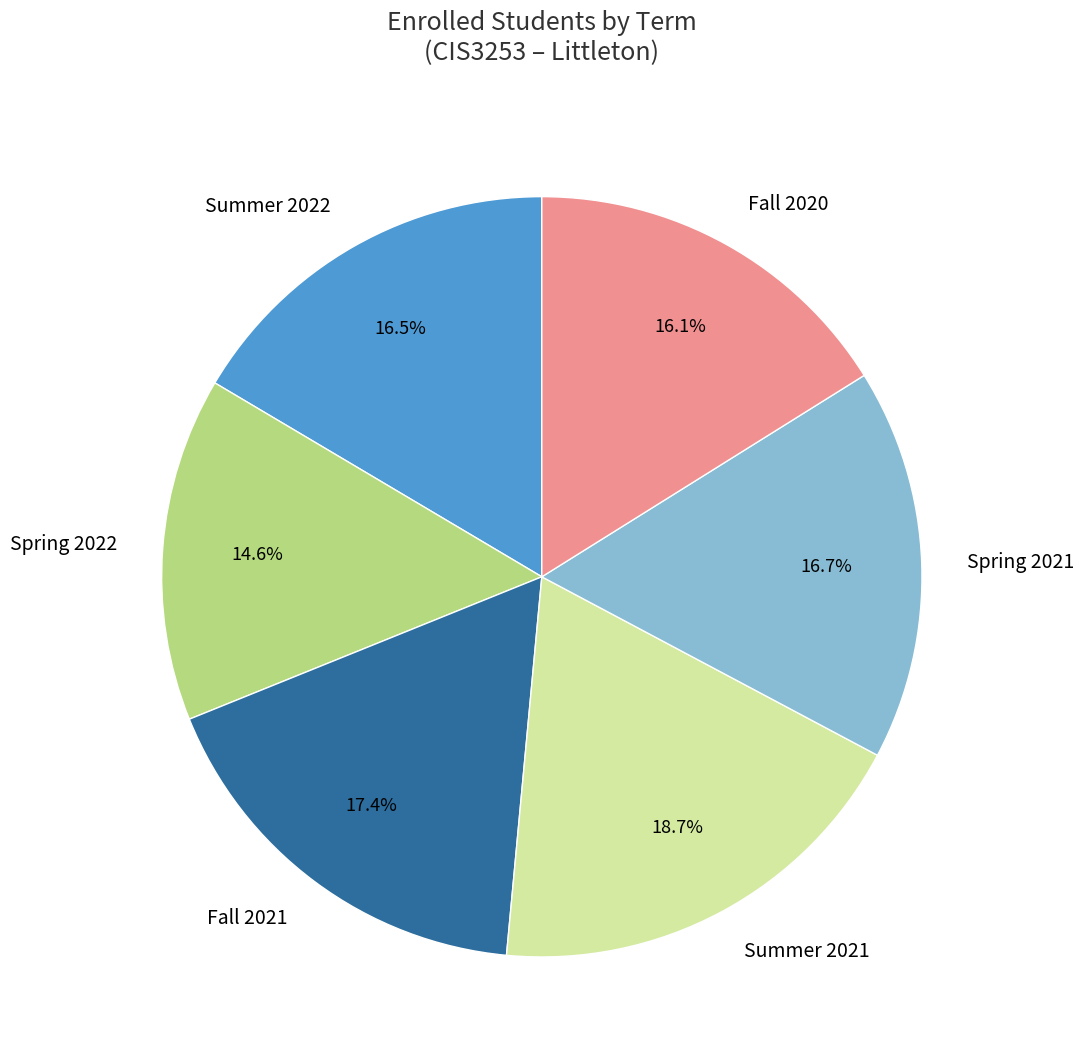

What is the largest slice in the pie chart?

Summer 2021